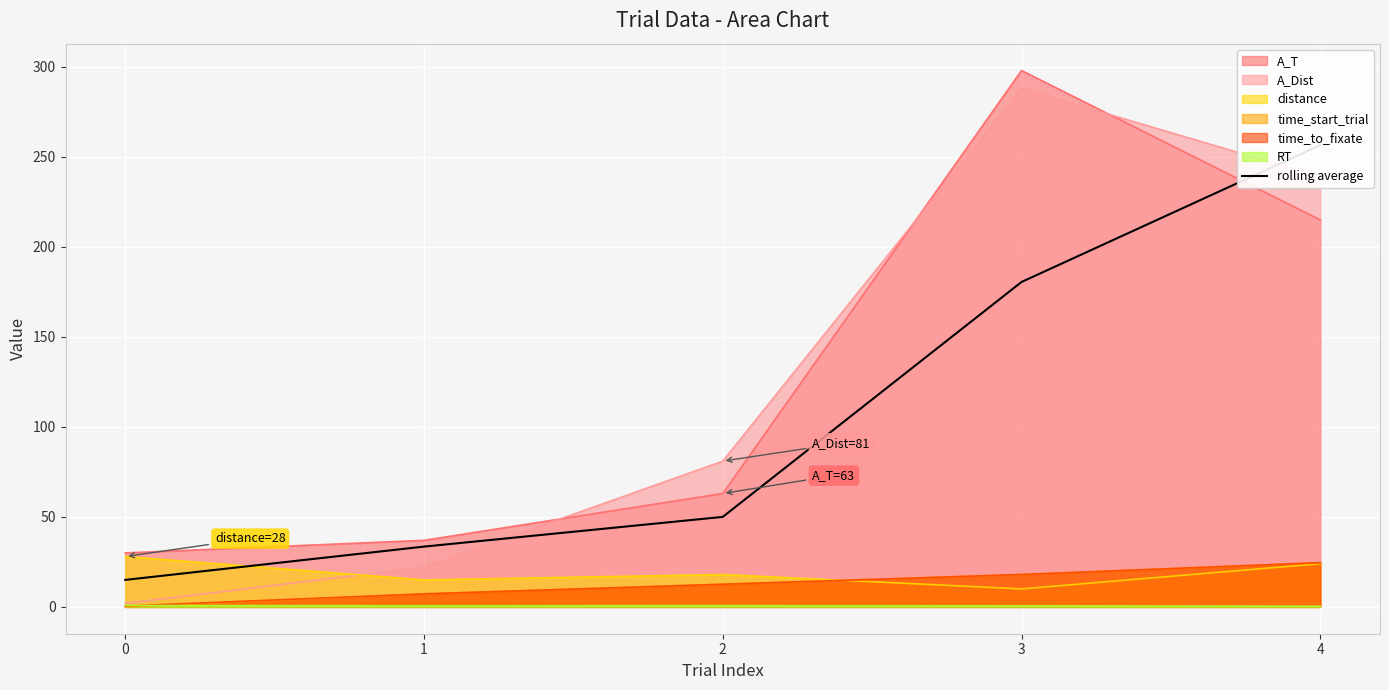

The value of time_start_trial at 0 is 0.0. True or false?

True